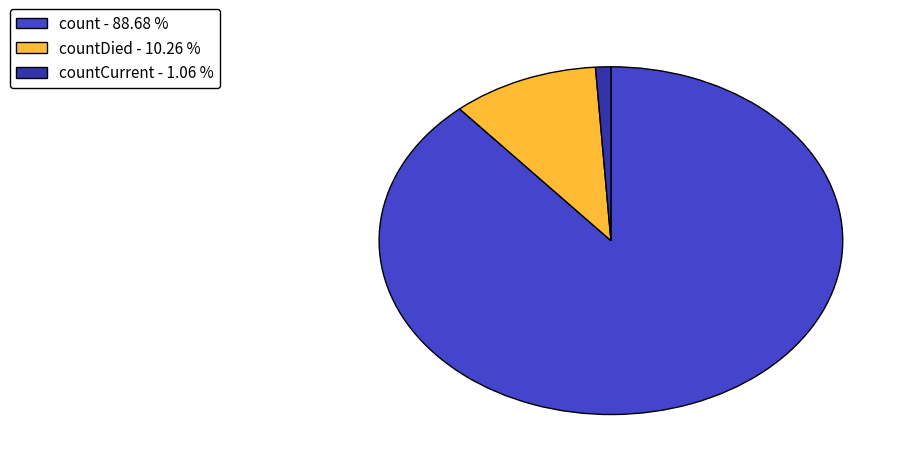

Do countCurrent - 1.06 % and countDied - 10.26 % together represent more than half of the pie?

No